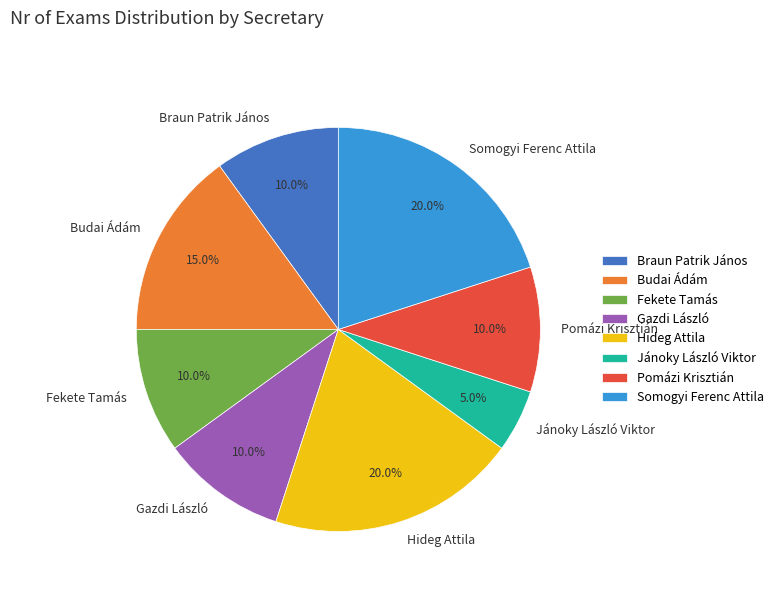

How much of the chart is everything except Pomázi Krisztián?

90.0%